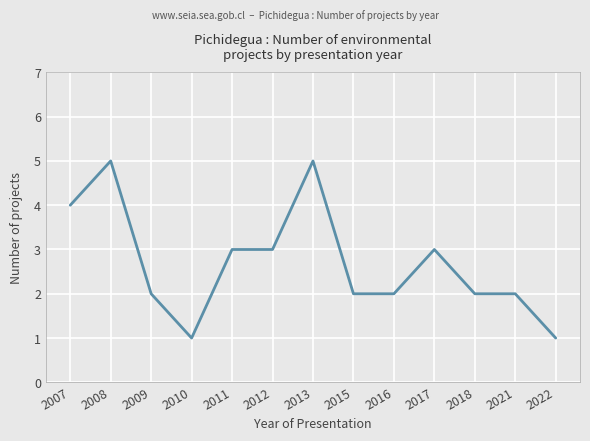

How many lines are shown in the chart?

1